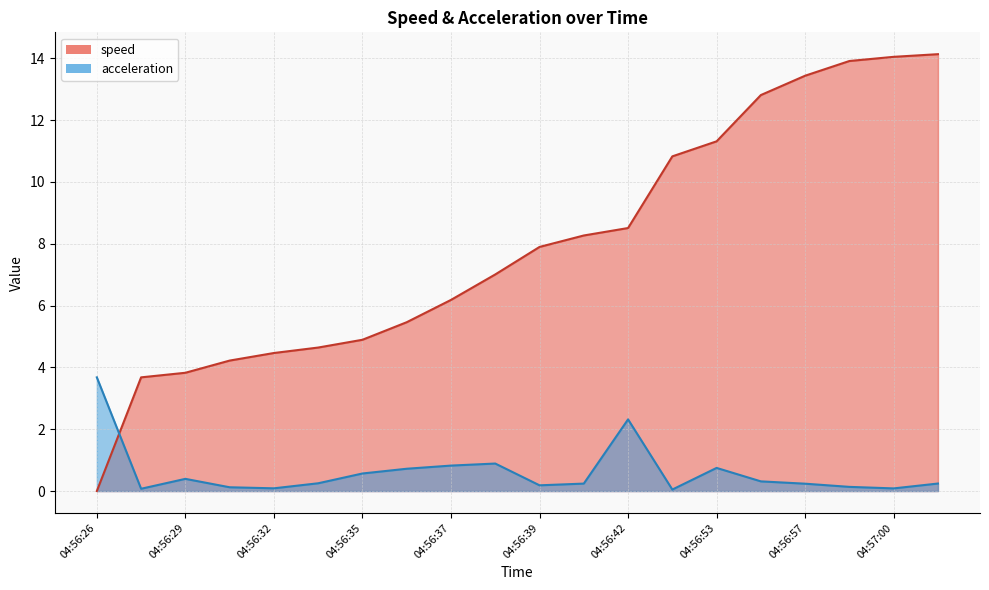

What is the label of the 9th point from the right?

04:56:41